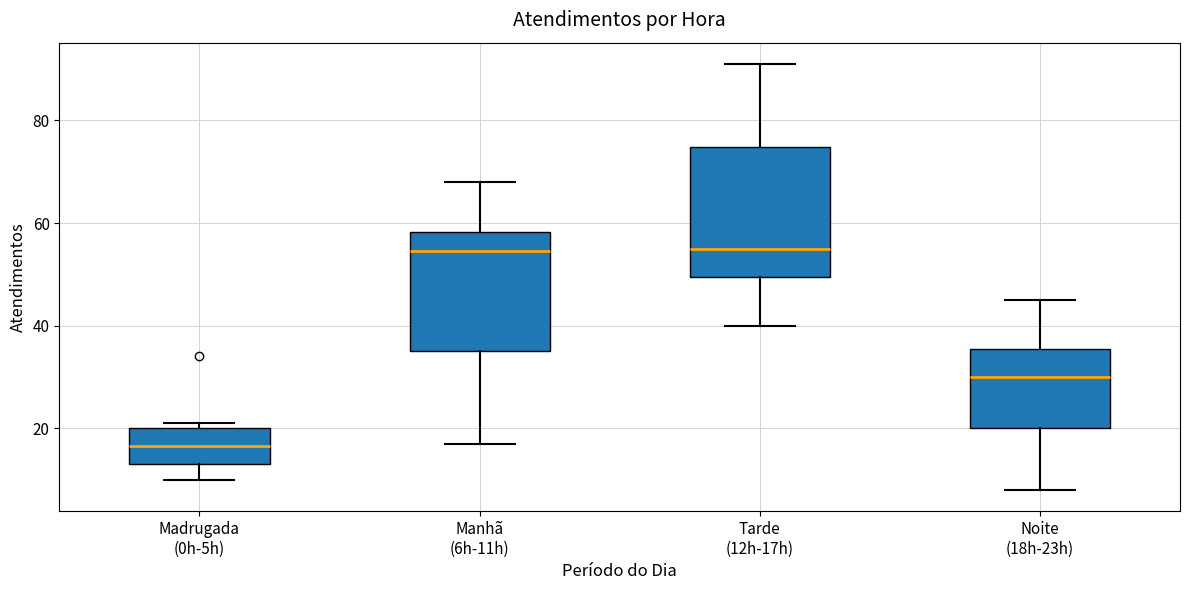

Comparing the boxes themselves (not the whiskers), which one is the tallest?

Tarde (12h-17h)